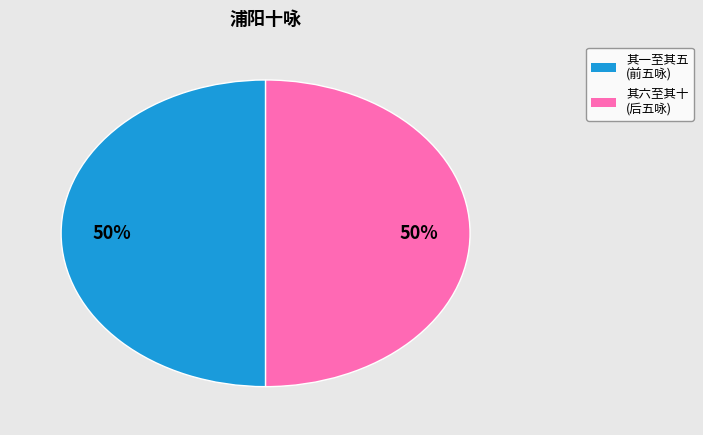

How many slices are in this pie chart?

2